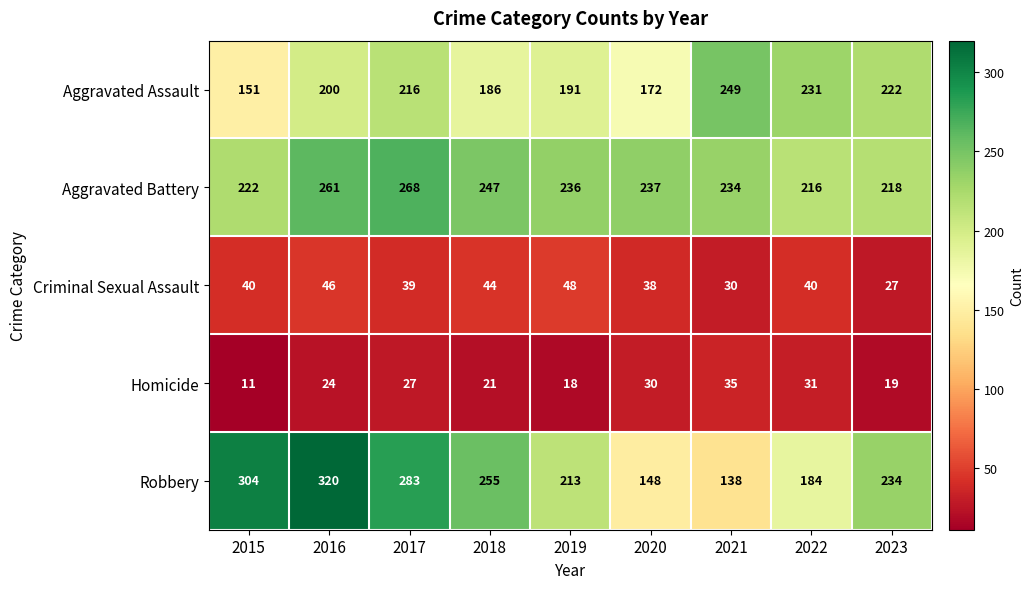

The value of Homicide at 2017 is 6. True or false?

False